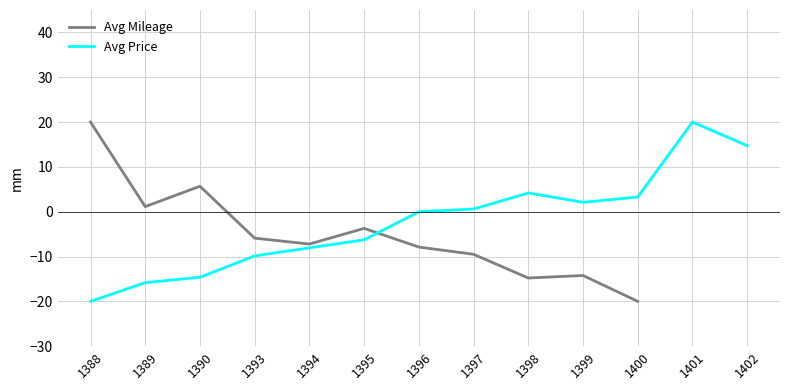

At how many categories does at least one series exceed 18?

2